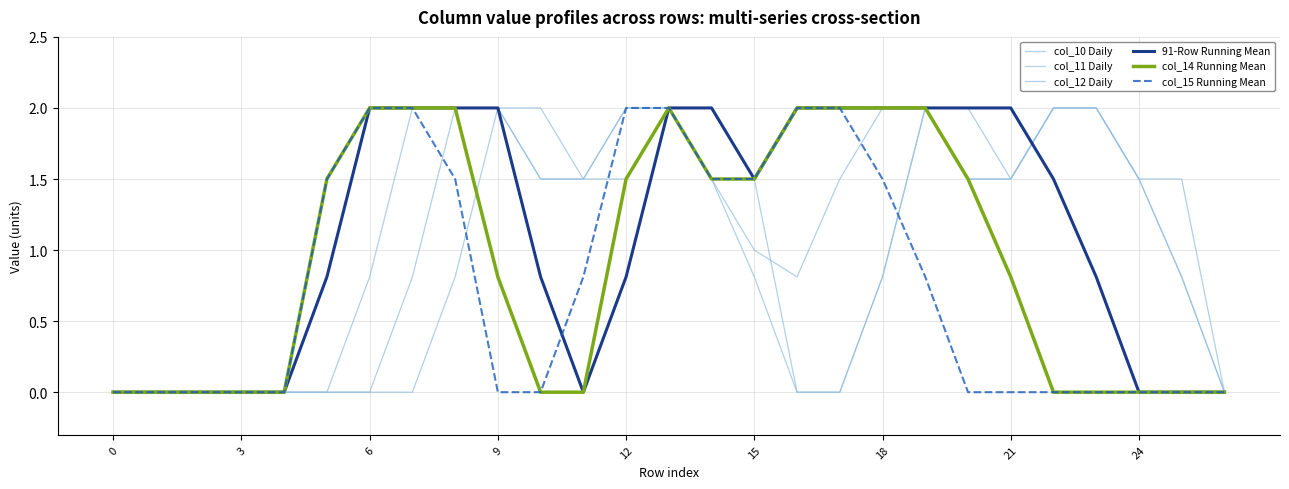

Reading left to right, list all the values displayed in this chart.

col_10 Daily: 0.0	0.0	0.0	0.0	0.0	0.0	0.0	0.0	0.8	2.0	2.0	1.5	2.0	2.0	1.5	0.8	0.0	0.0	0.8	2.0	1.5	1.5	2.0	2.0	1.5	0.8	0.0
col_11 Daily: 0.0	0.0	0.0	0.0	0.0	0.0	0.0	0.8	2.0	2.0	1.5	1.5	2.0	2.0	1.5	1.5	0.0	0.0	0.8	2.0	2.0	1.5	2.0	2.0	1.5	1.5	0.0
col_12 Daily: 0.0	0.0	0.0	0.0	0.0	0.0	0.8	2.0	2.0	2.0	1.5	1.5	1.5	2.0	1.5	1.0	0.8	1.5	2.0	2.0	1.5	1.5	2.0	2.0	1.5	0.8	0.0
91-Row Running Mean: 0.0	0.0	0.0	0.0	0.0	0.8	2.0	2.0	2.0	2.0	0.8	0.0	0.8	2.0	2.0	1.5	2.0	2.0	2.0	2.0	2.0	2.0	1.5	0.8	0.0	0.0	0.0
col_14 Running Mean: 0.0	0.0	0.0	0.0	0.0	1.5	2.0	2.0	2.0	0.8	0.0	0.0	1.5	2.0	1.5	1.5	2.0	2.0	2.0	2.0	1.5	0.8	0.0	0.0	0.0	0.0	0.0
col_15 Running Mean: 0.0	0.0	0.0	0.0	0.0	1.5	2.0	2.0	1.5	0.0	0.0	0.8	2.0	2.0	1.5	1.5	2.0	2.0	1.5	0.8	0.0	0.0	0.0	0.0	0.0	0.0	0.0